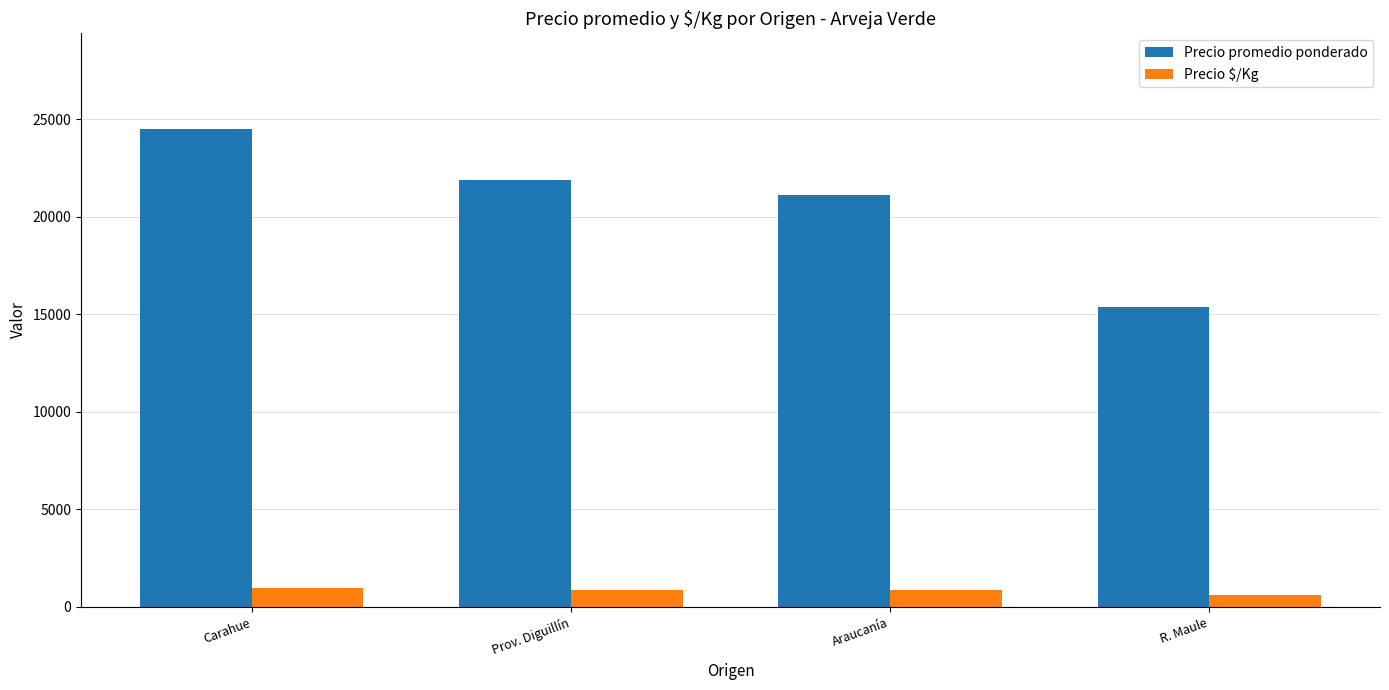

What is the label of the 4th bar from the left?

R. Maule